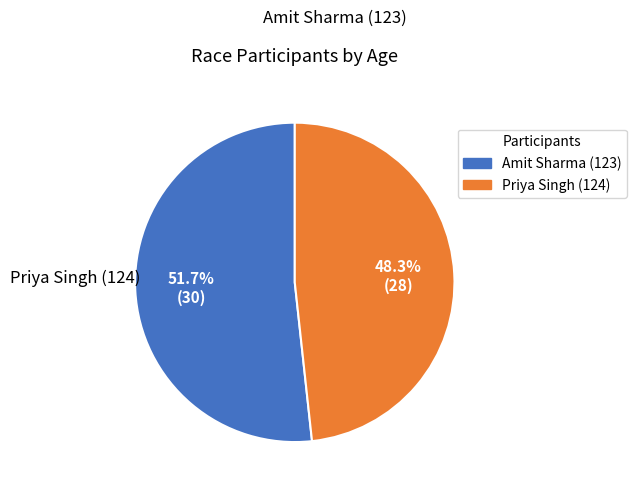

Rank the categories by value from lowest to highest.

Priya Singh (124), Amit Sharma (123)